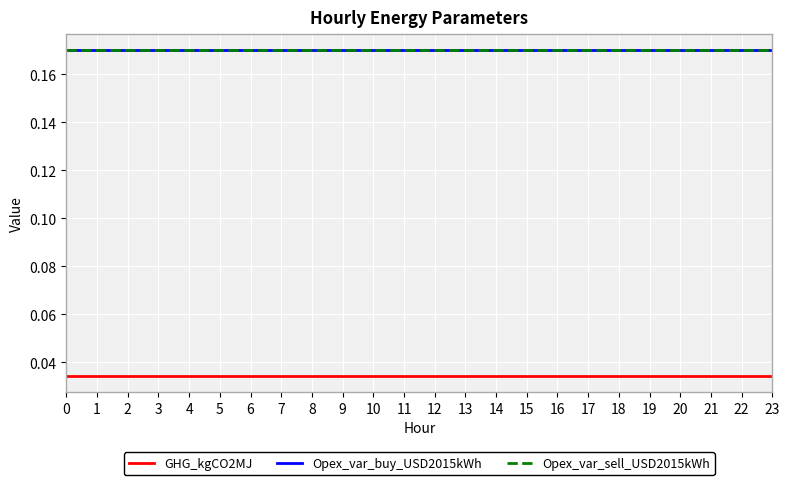

How many lines are shown in the chart?

3